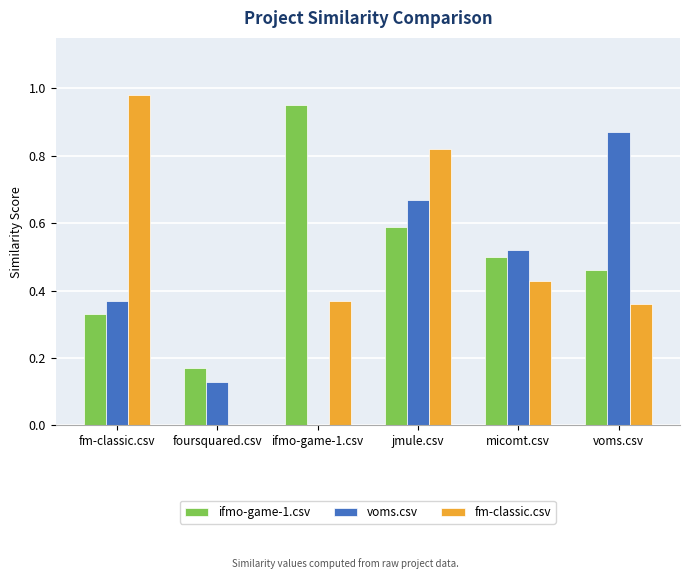

Which series has the widest spread of values?

fm-classic.csv